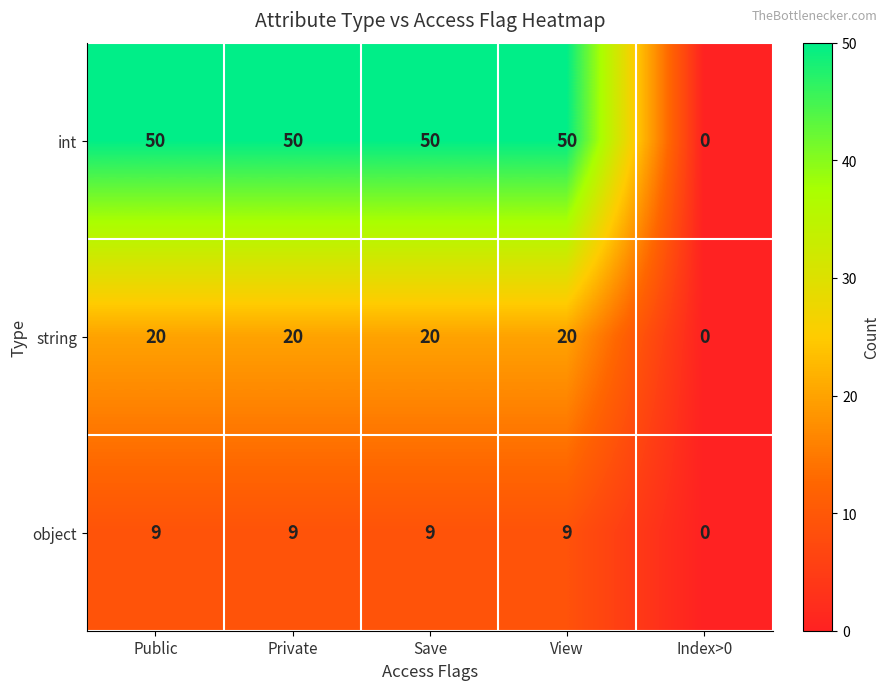

Rank the series at Public from lowest to highest value.

object, string, int